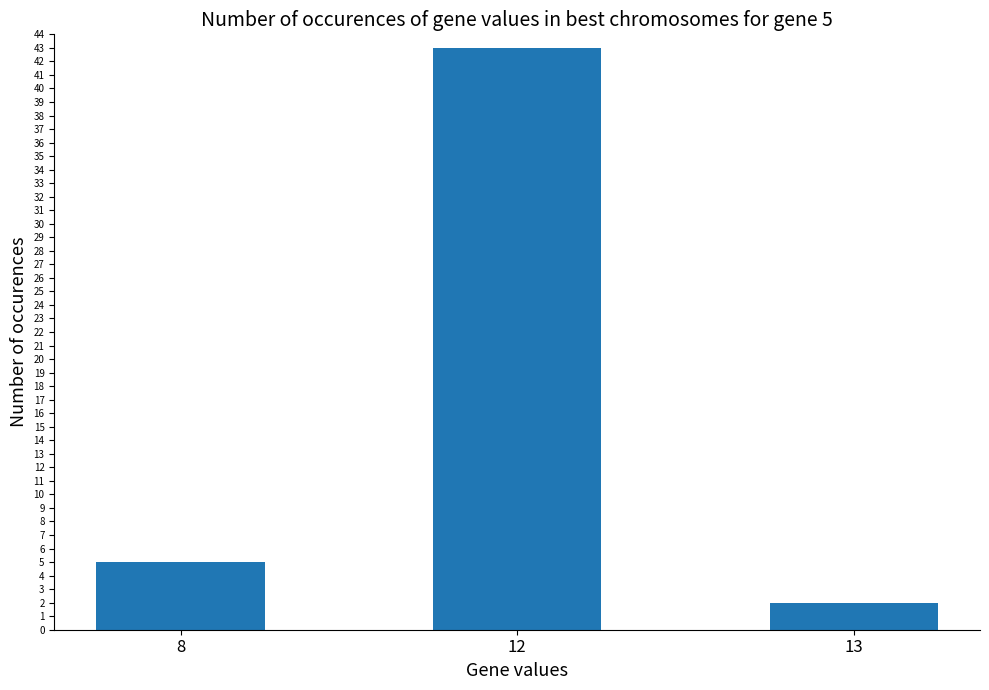

How many data points are less than 5?

1